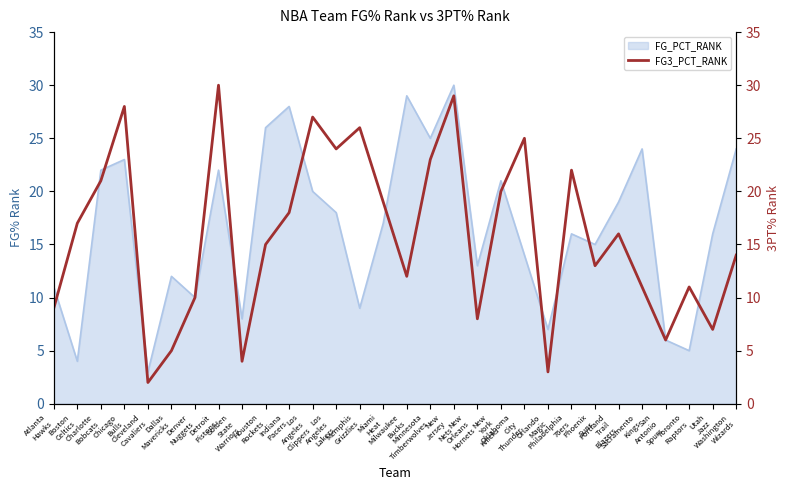

How many interior local peaks (higher than both neighbors) does the data have?

9